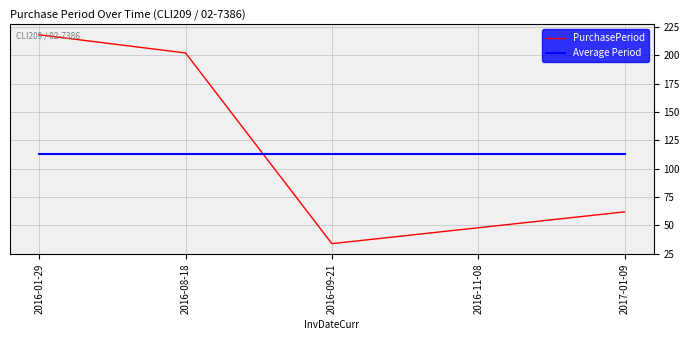

What is the sum of the Average Period values at 2016-09-21 and 2016-08-18?

225.6